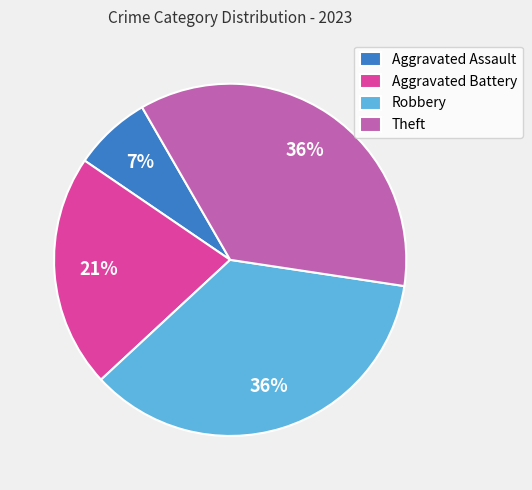

What is the smallest slice in the pie chart?

Aggravated Assault